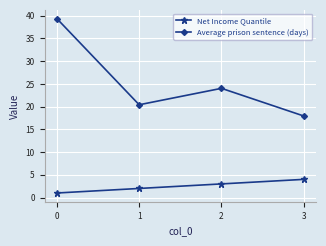

How many series are shown in this chart?

2